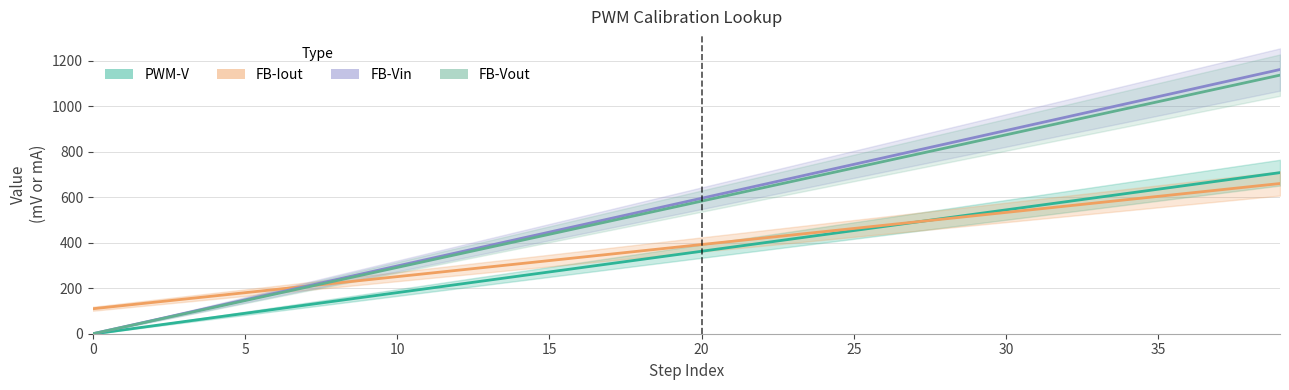

Which category has the highest value across all series?

39